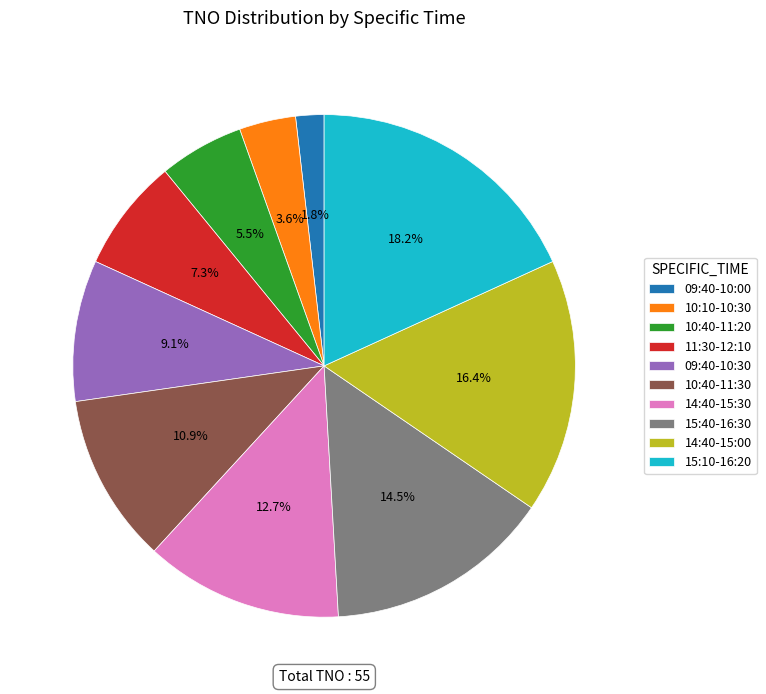

What is the smallest slice in the pie chart?

09:40-10:00